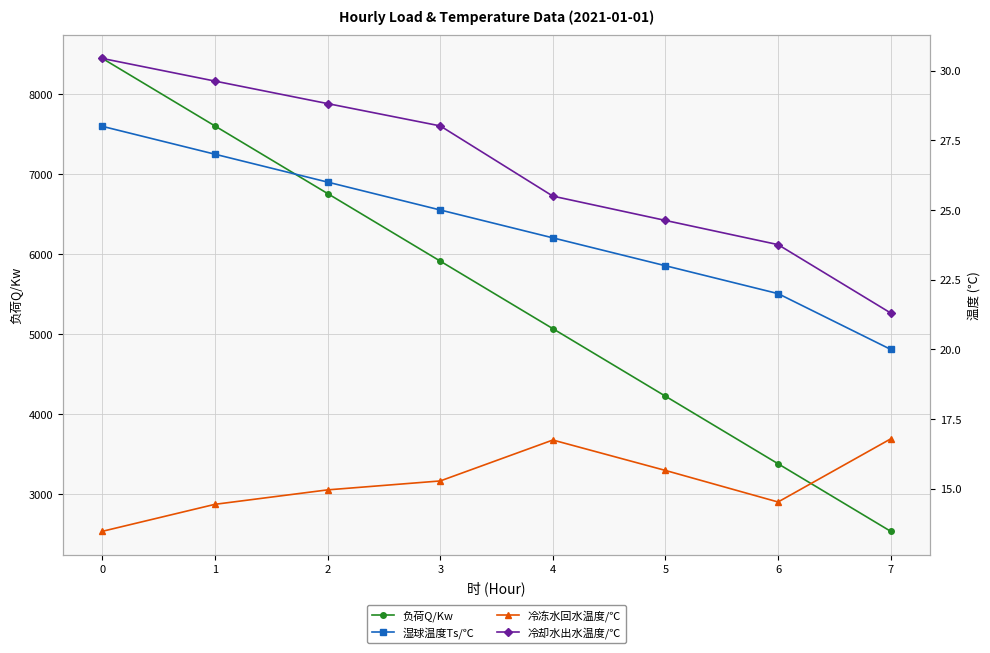

Rank the series by their maximum value, from highest to lowest.

负荷Q/Kw, 冷却水出水温度/℃, 湿球温度Ts/℃, 冷冻水回水温度/℃